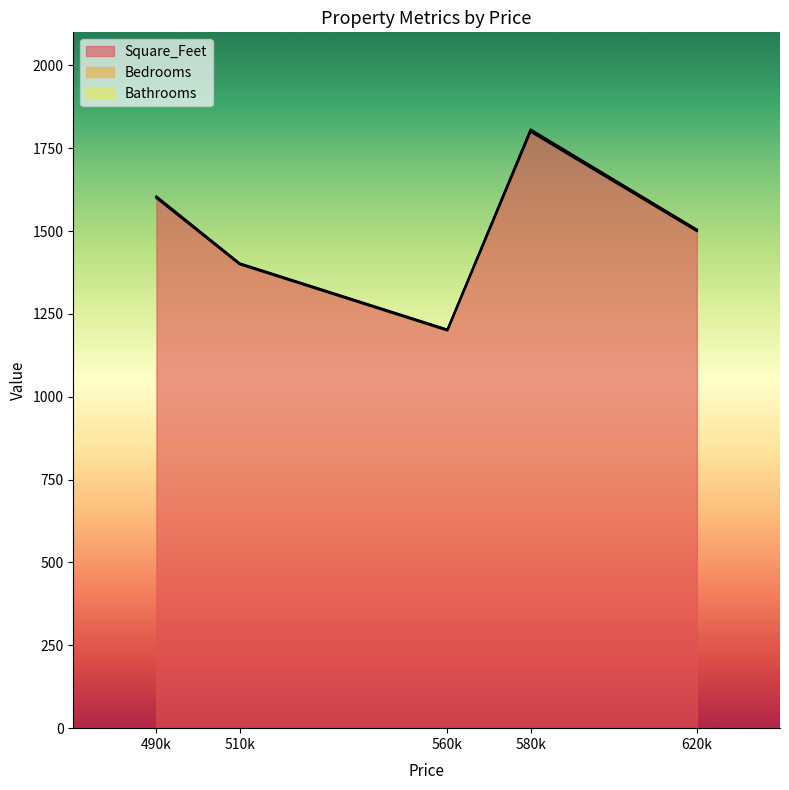

What is the value of the Bathrooms point at the 1st from the left?

2